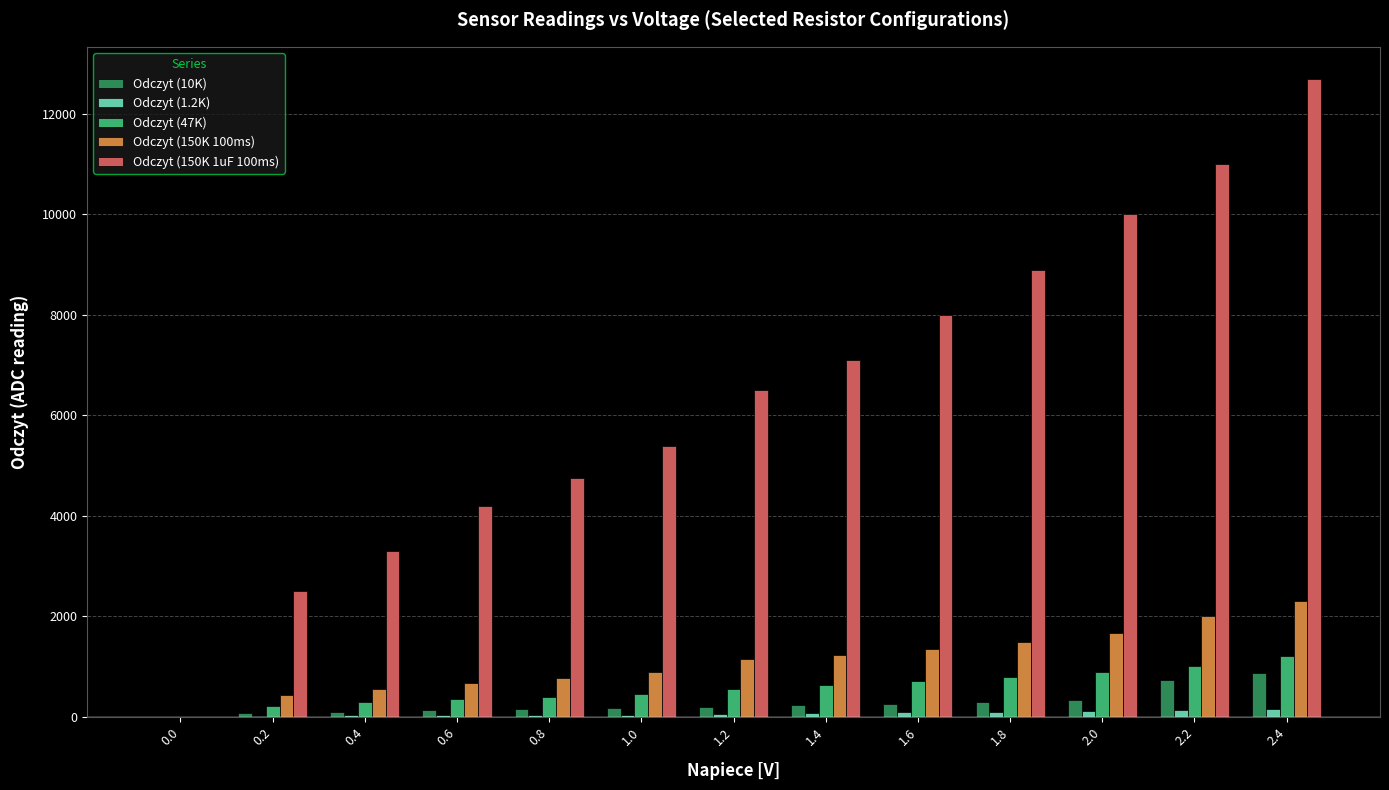

Is the value of Odczyt (150K 1uF 100ms) at 1.2 greater than the value of Odczyt (1.2K) at 1.2?

Yes